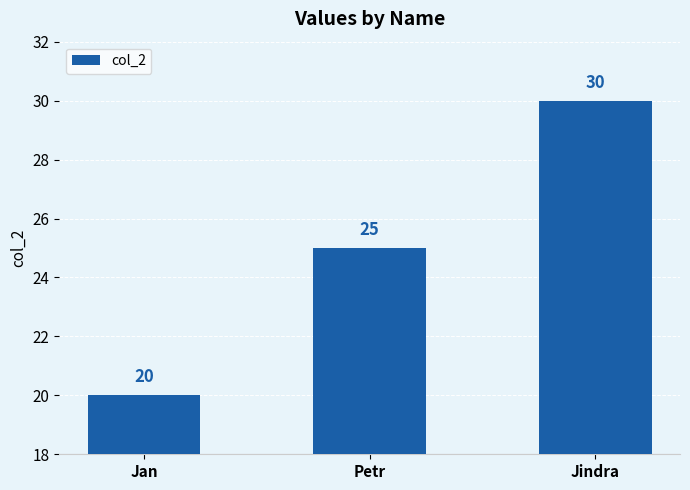

Rank the categories by value from lowest to highest.

Jan, Petr, Jindra